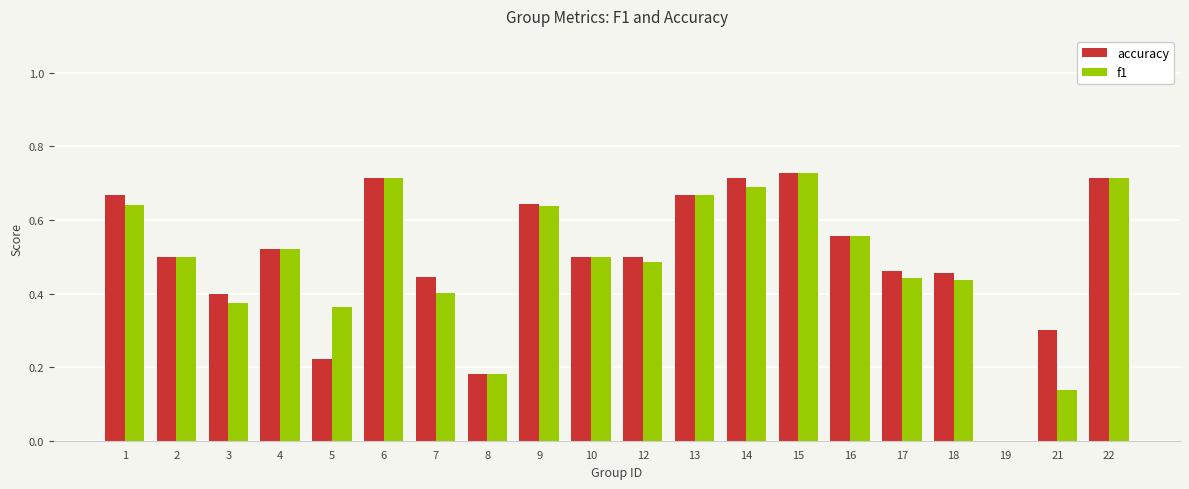

What is the sum of the accuracy values at 4 and 1?

1.2